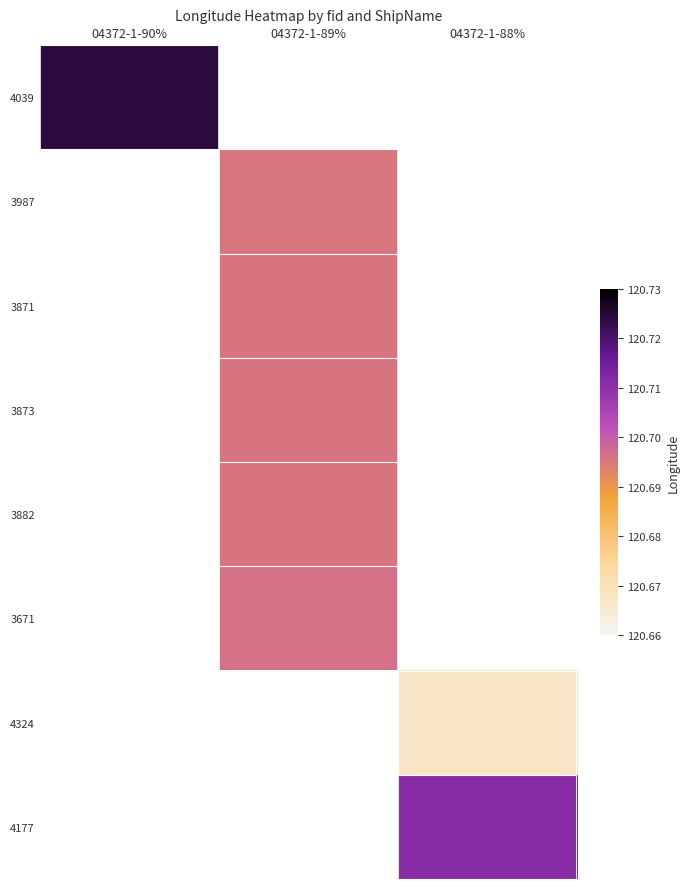

Reading left to right, list all the values displayed in this chart.

4039: 04372-1-90%=120.7	04372-1-89%=0.0	04372-1-88%=0.0
3987: 04372-1-90%=0.0	04372-1-89%=120.7	04372-1-88%=0.0
3871: 04372-1-90%=0.0	04372-1-89%=120.7	04372-1-88%=0.0
3873: 04372-1-90%=0.0	04372-1-89%=120.7	04372-1-88%=0.0
3882: 04372-1-90%=0.0	04372-1-89%=120.7	04372-1-88%=0.0
3671: 04372-1-90%=0.0	04372-1-89%=120.7	04372-1-88%=0.0
4324: 04372-1-90%=0.0	04372-1-89%=0.0	04372-1-88%=120.7
4177: 04372-1-90%=0.0	04372-1-89%=0.0	04372-1-88%=120.7